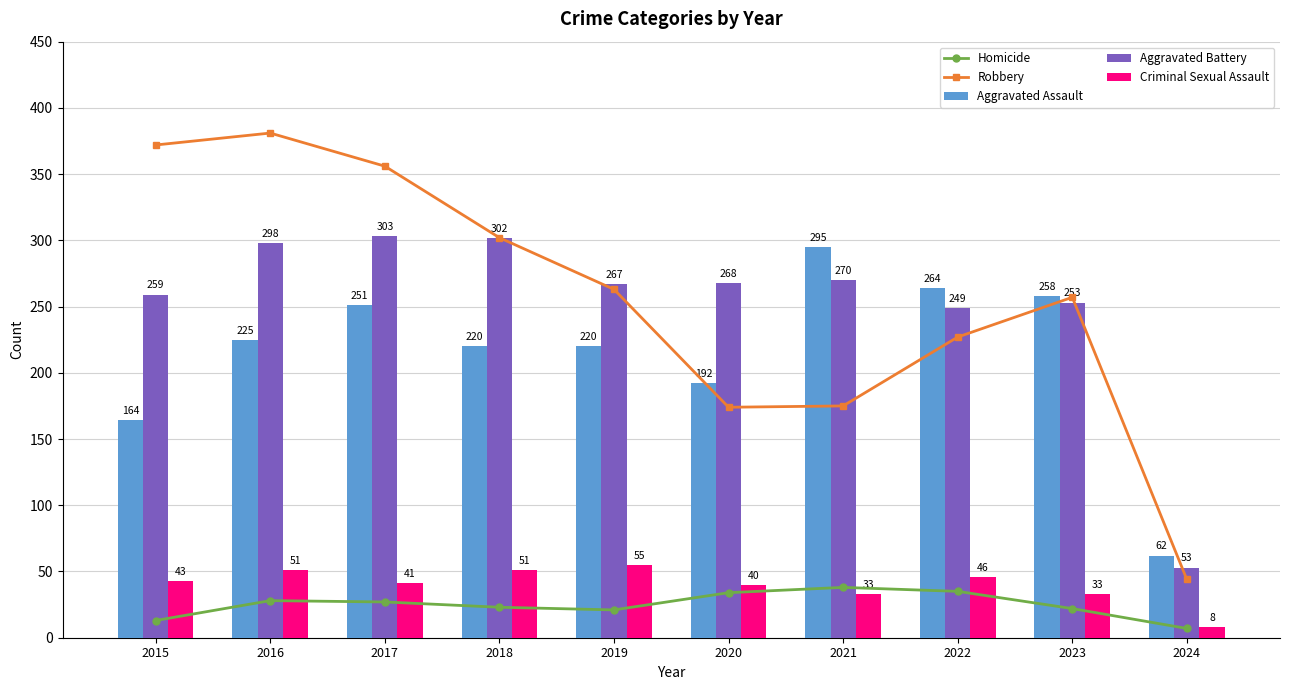

What is the spread (max minus min) of values at 2020?

234